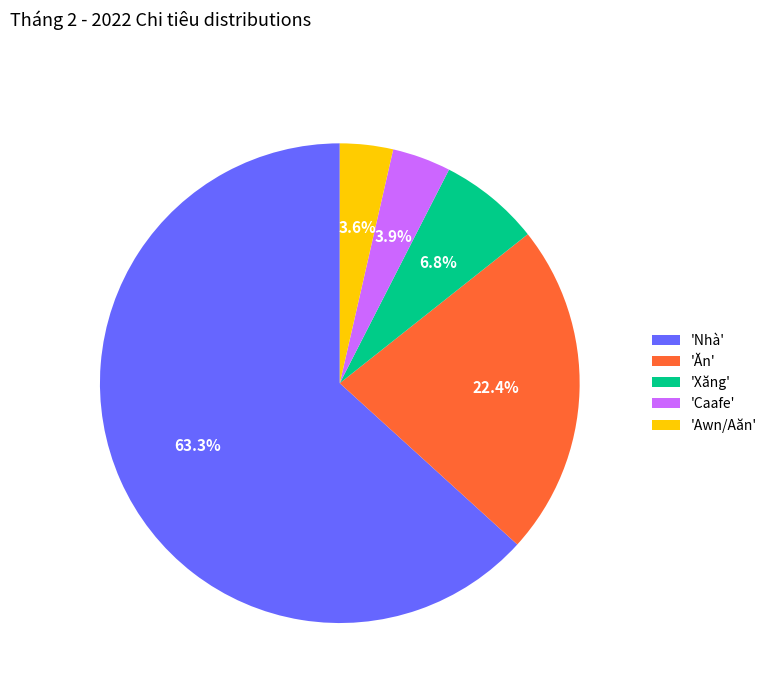

Does 'Nhà' account for over 50% of the chart?

Yes